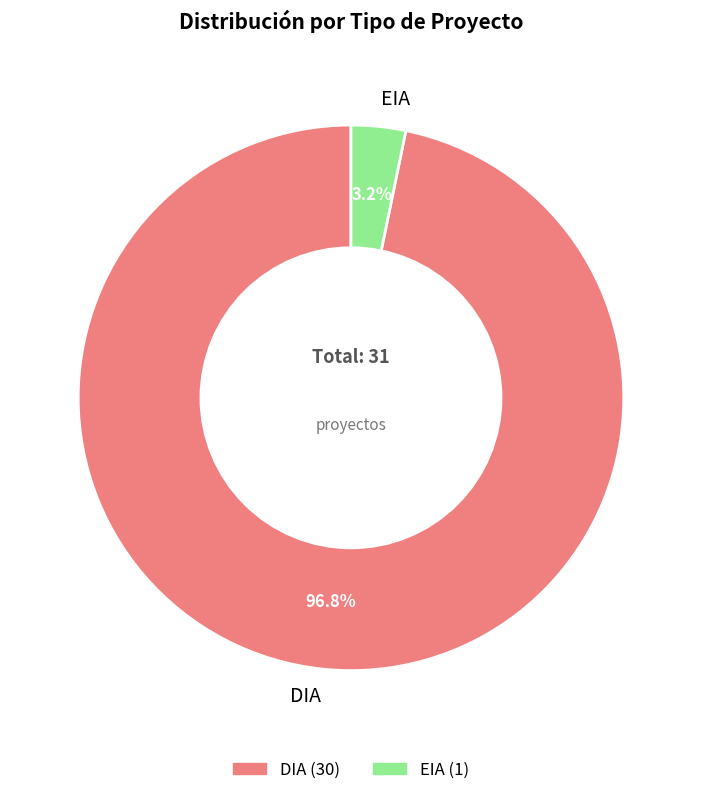

To the nearest percent, what is the average slice percentage?

50%